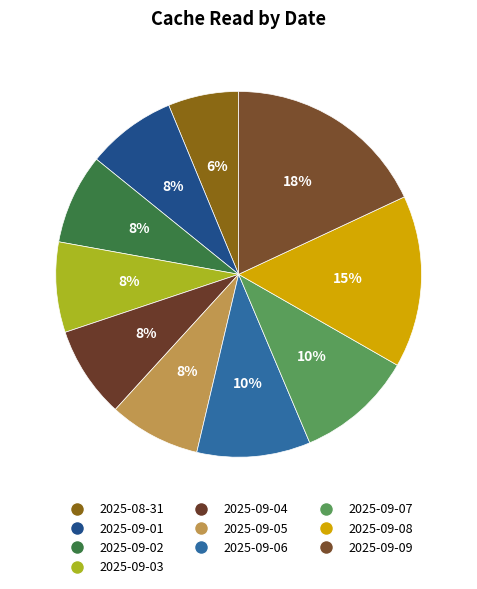

How many segments does this pie chart have?

10